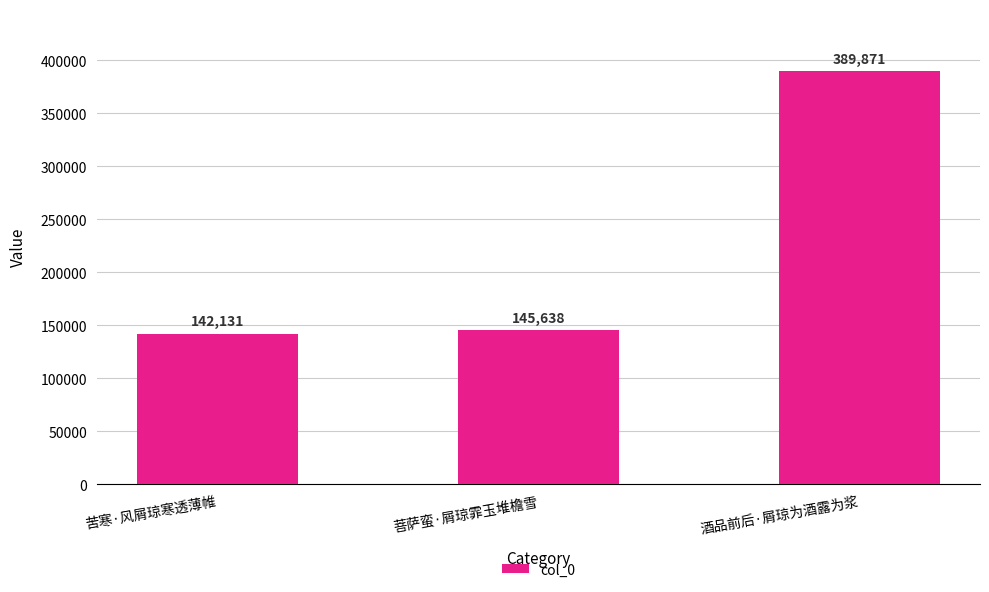

Rank the categories by value from highest to lowest.

酒品前后·屑琼为酒露为浆, 菩萨蛮·屑琼霏玉堆檐雪, 苦寒·风屑琼寒透薄帷